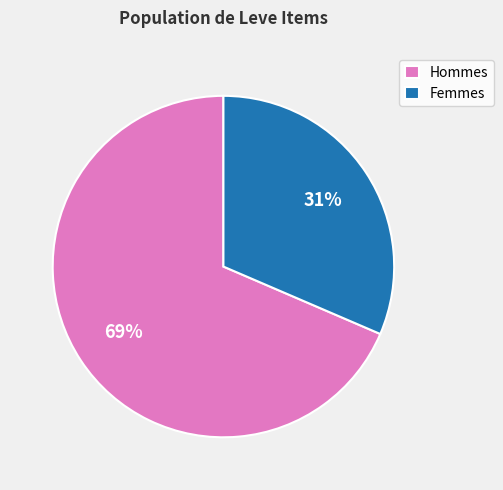

How many slices are in this pie chart?

2